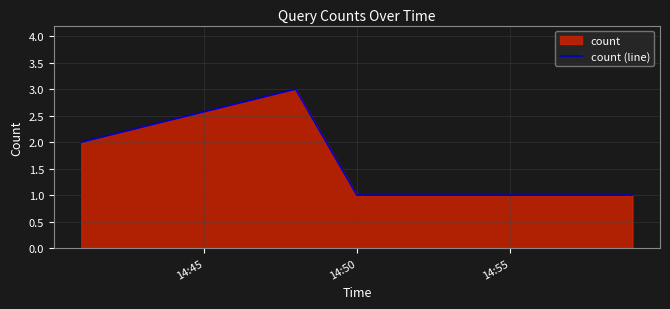

What is the value of the 2nd point from the left?

3